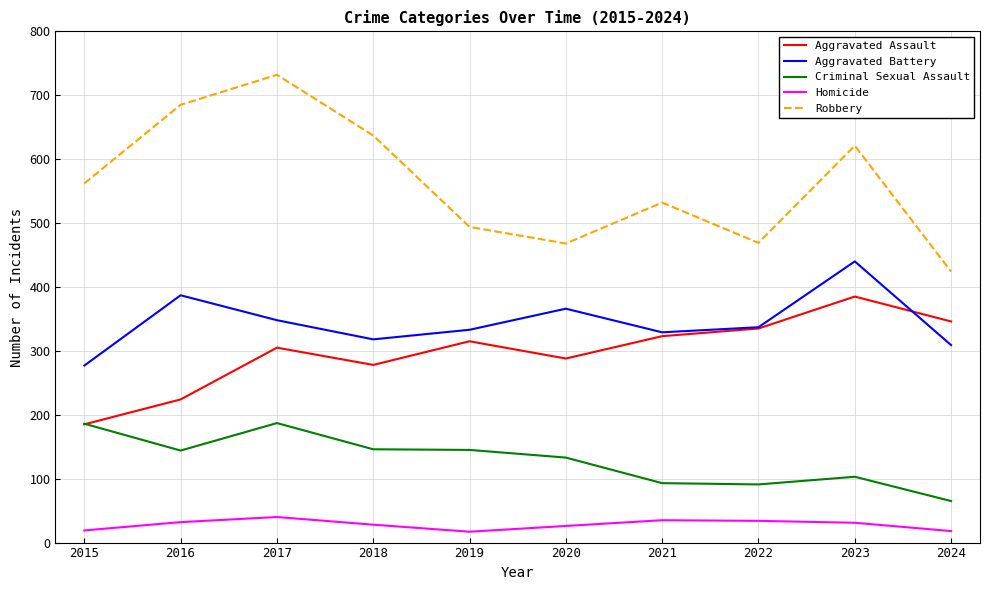

True or false: Criminal Sexual Assault and Robbery intersect in this chart.

False